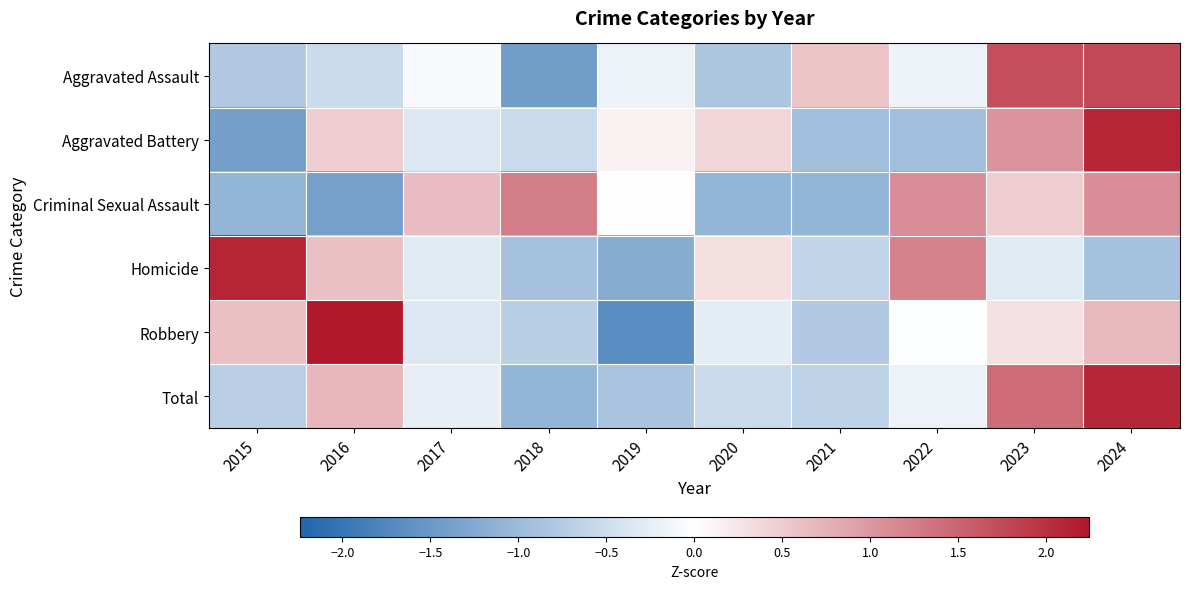

How many series are shown in this chart?

6